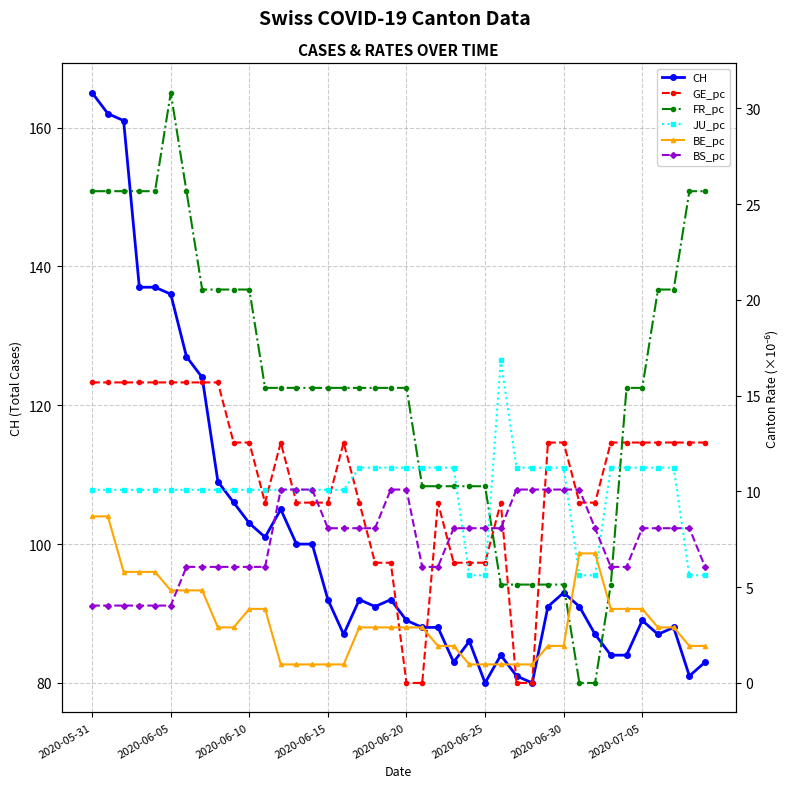

What are all the series names shown in the legend?

CH, GE_pc, FR_pc, JU_pc, BE_pc, BS_pc